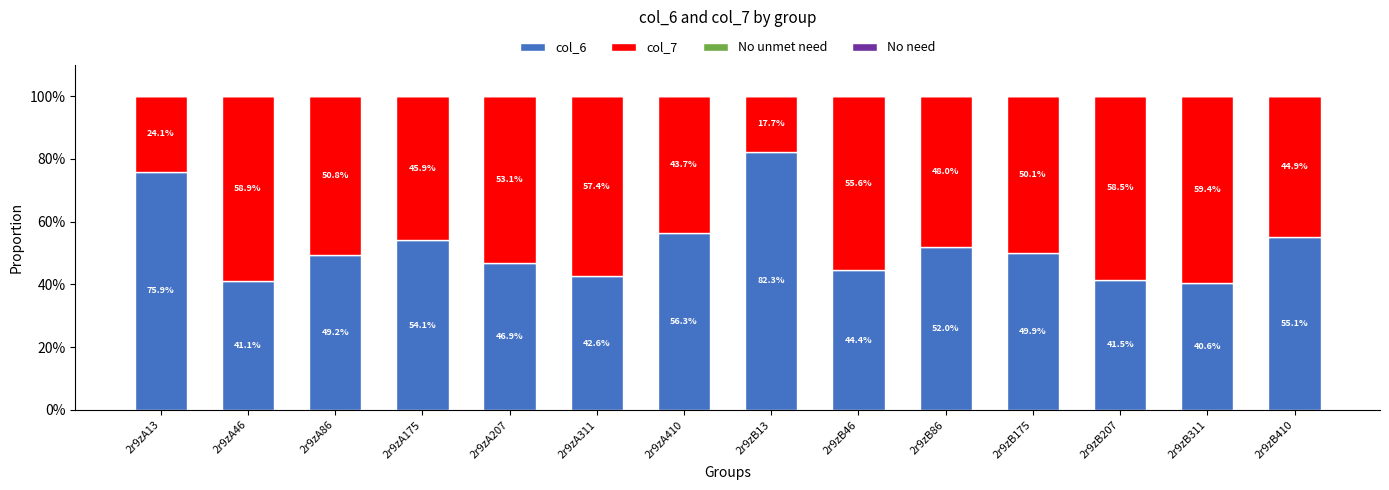

The value of col_6 at 2r9zA207 is 14.6. True or false?

False